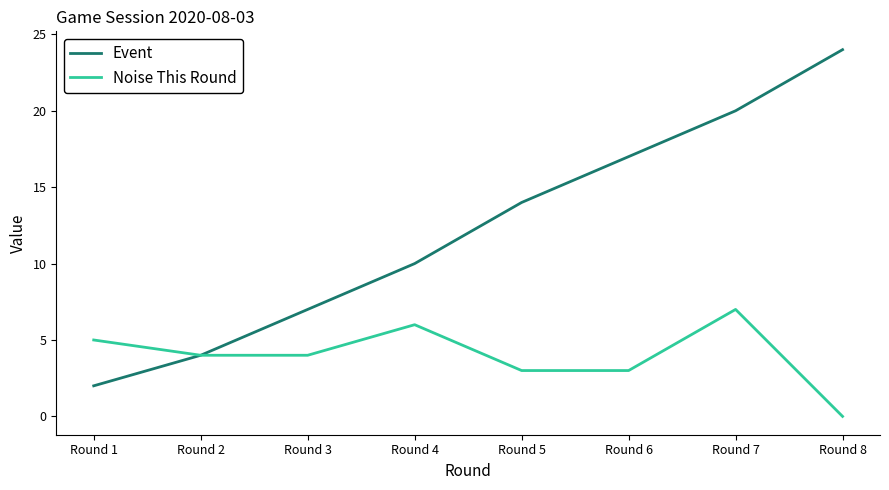

Rank the series by their average value, from highest to lowest.

Event, Noise This Round